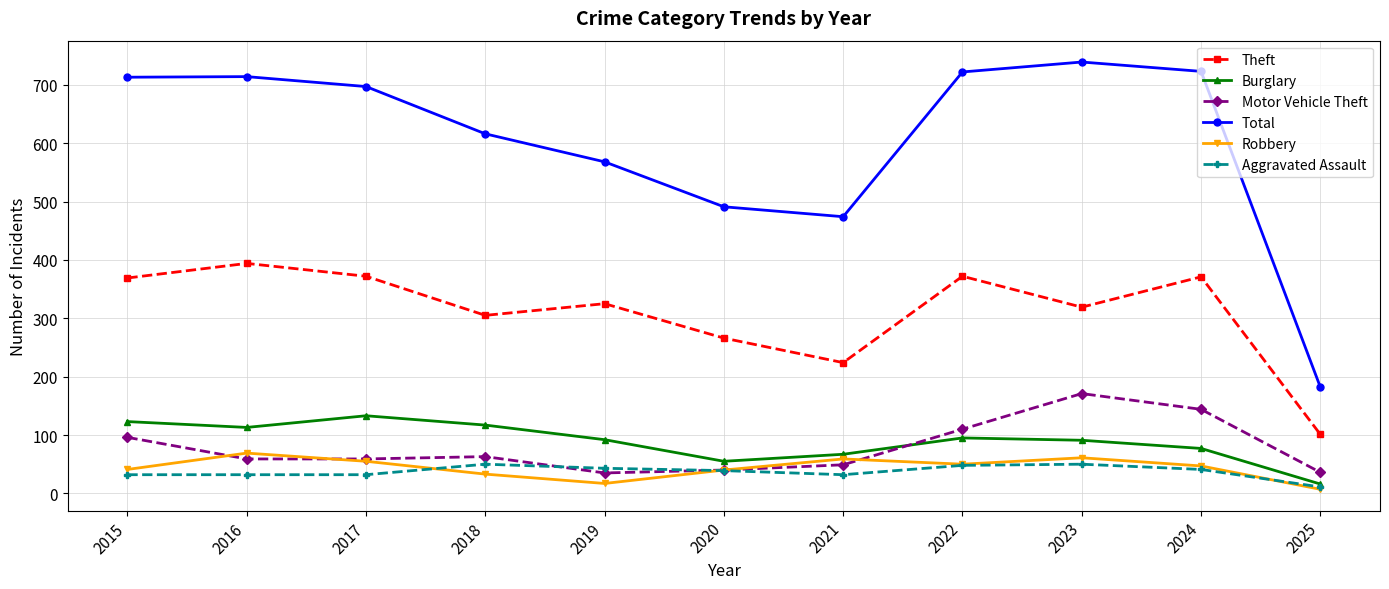

What is the spread (max minus min) of values at 2020?

452